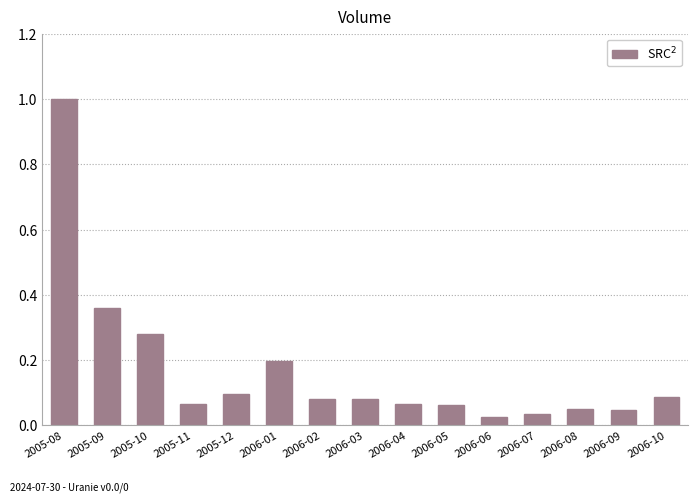

Which category has the highest value across all series?

2005-08